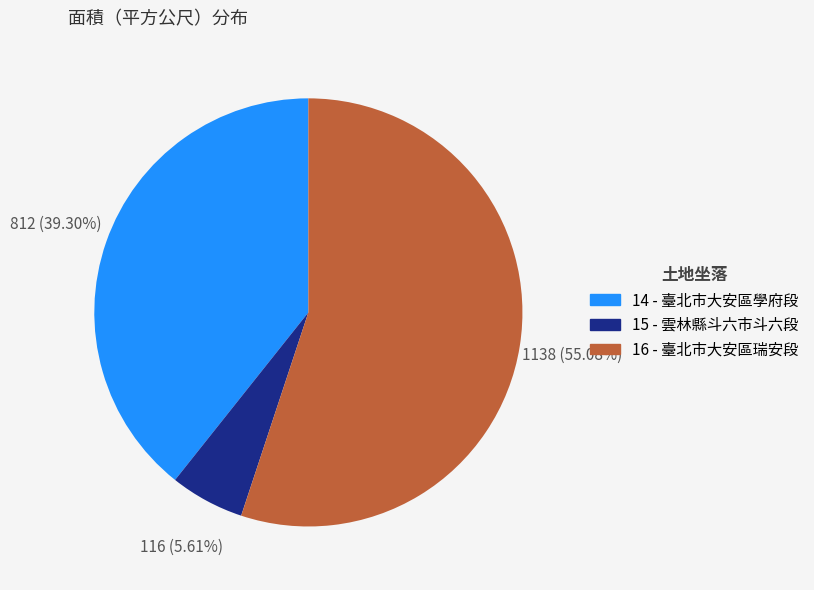

What is the total percentage of 16 and 14?

94.4%